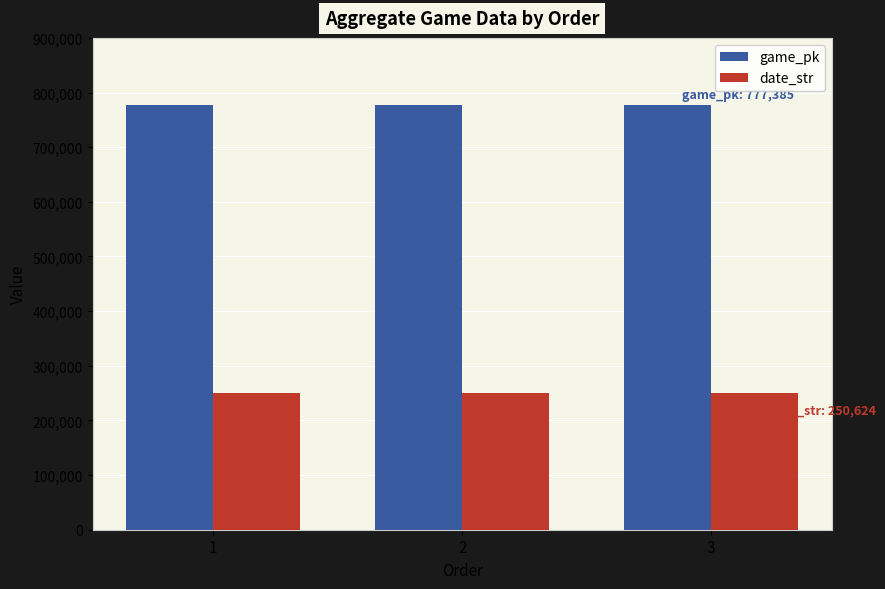

How many categories are shown in the chart?

3